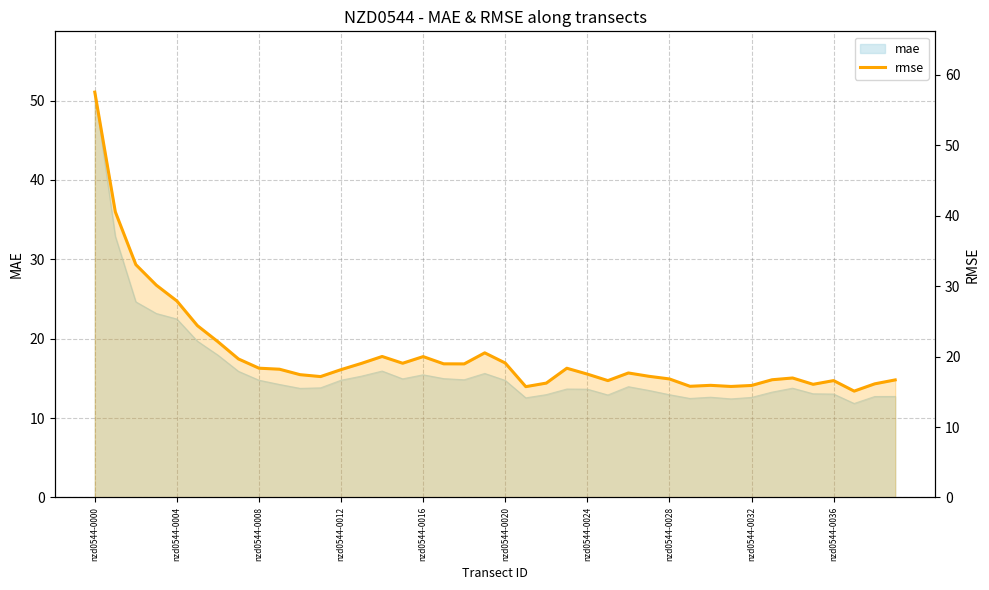

Rank the categories by value from lowest to highest.

37, 21, 31, 29, 32, 30, 35, 38, 22, 25, 36, 39, 33, 28, 34, 11, 27, 10, 24, 26, 12, nzd0544-0036, 23, nzd0544-0032, 18, 17, 13, 15, 20, nzd0544-0028, 16, 14, 19, nzd0544-0024, nzd0544-0020, nzd0544-0016, nzd0544-0012, nzd0544-0008, nzd0544-0004, nzd0544-0000